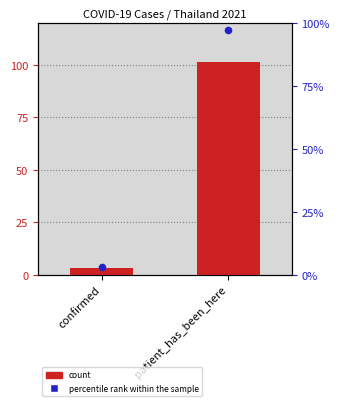

Is the value of count at patient_has_been_here greater than the value of percentile rank within the sample at confirmed?

Yes